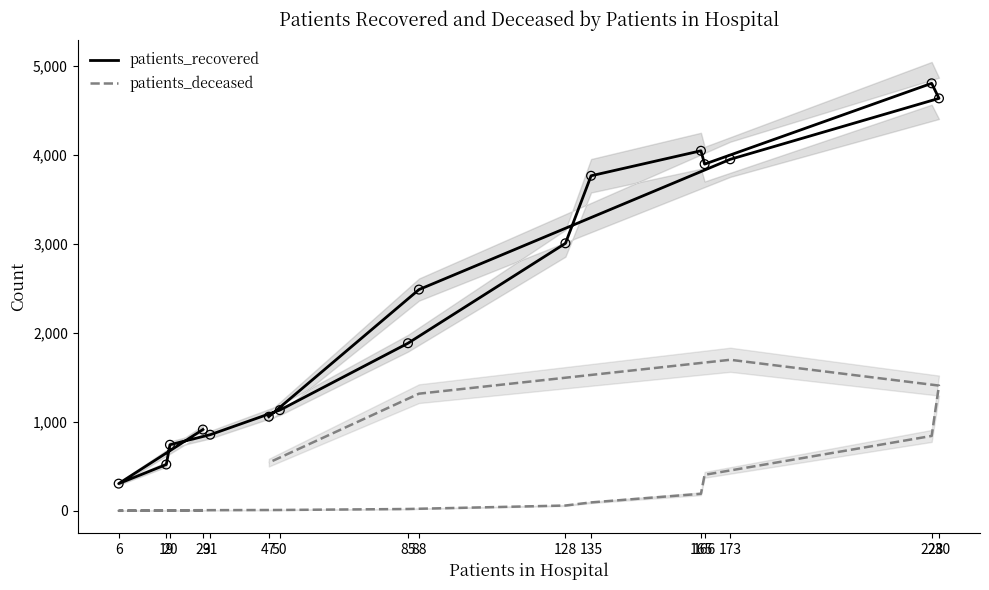

Which series has the largest total across all categories?

patients_recovered